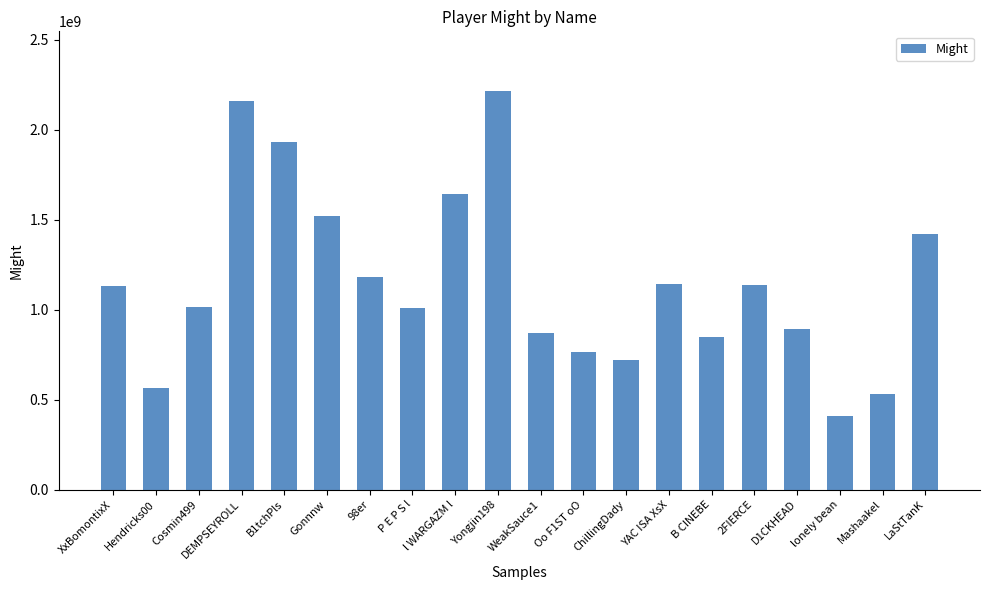

Are the bars horizontal?

No